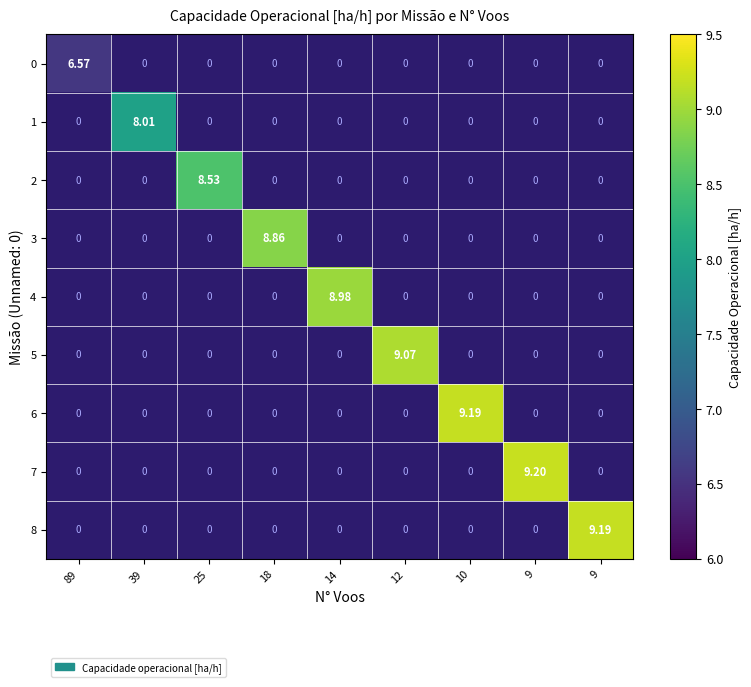

Rank the series by their average value, from lowest to highest.

0, 1, 2, 3, 4, 5, 6, 7, 8